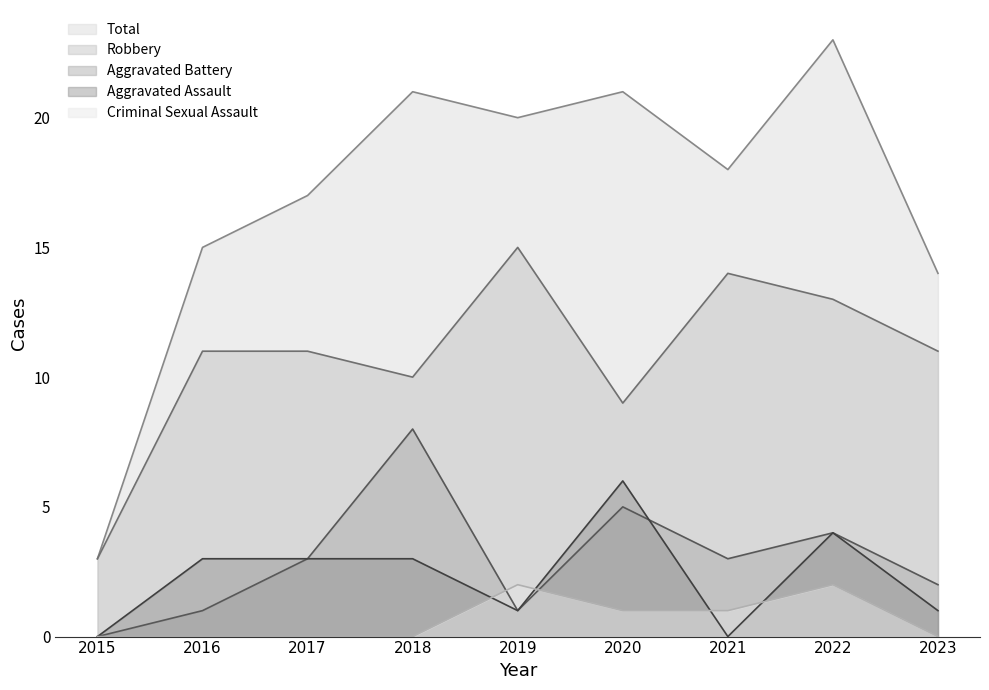

Which series has the widest spread of values?

Total